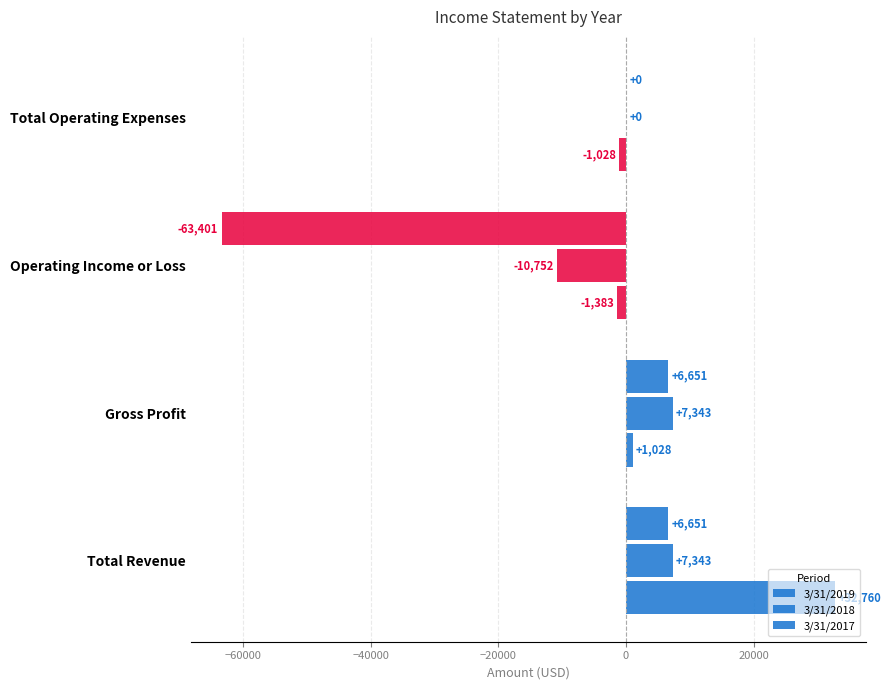

How many series are shown in this chart?

3